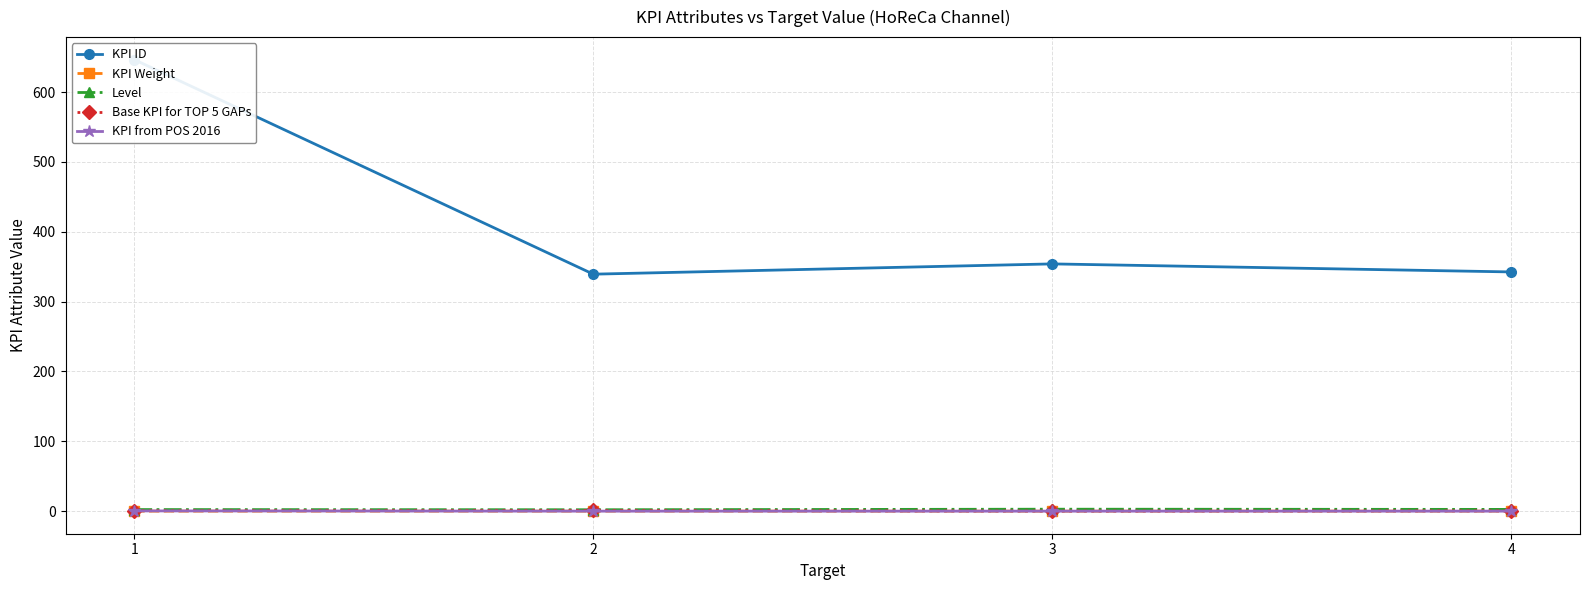

What is the maximum value for Base KPI for TOP 5 GAPs?

1.0